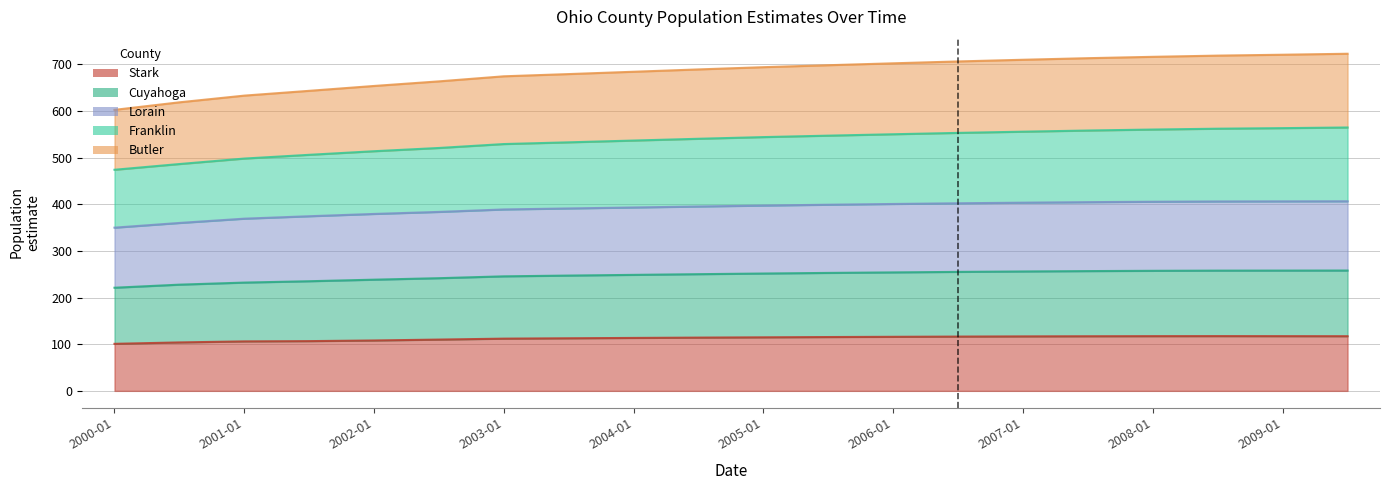

How many lines are shown in the chart?

5